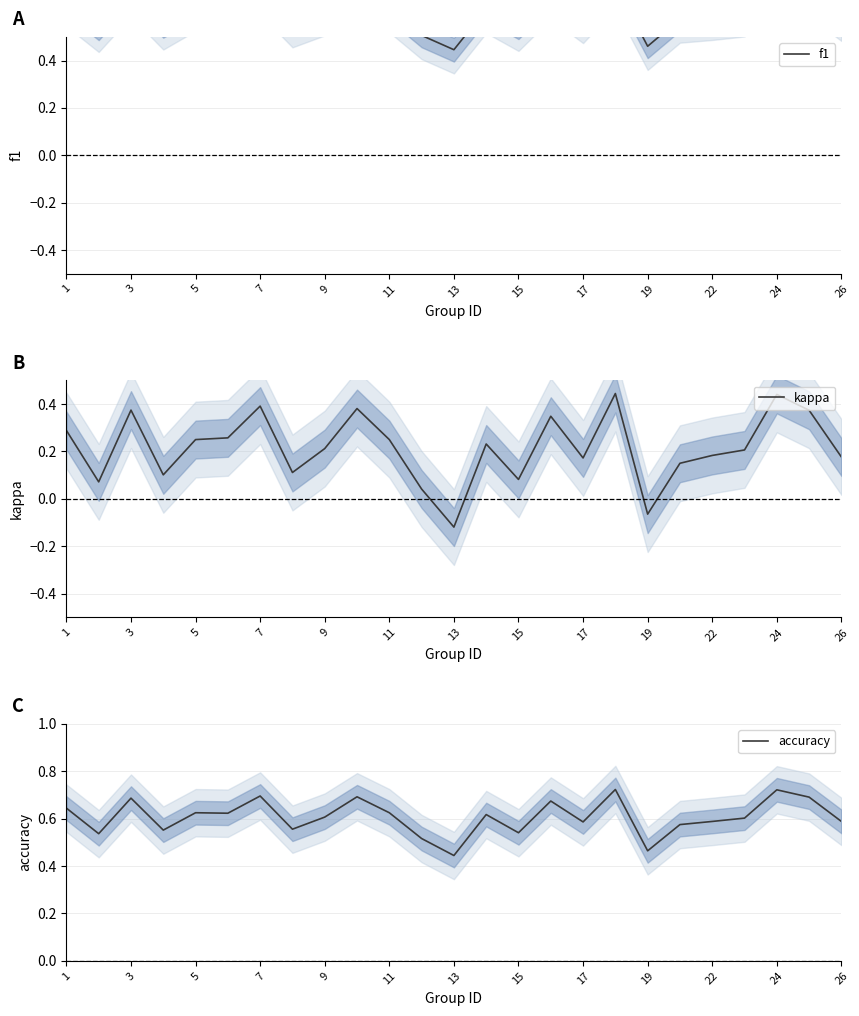

What is the sum of all kappa values?

5.4